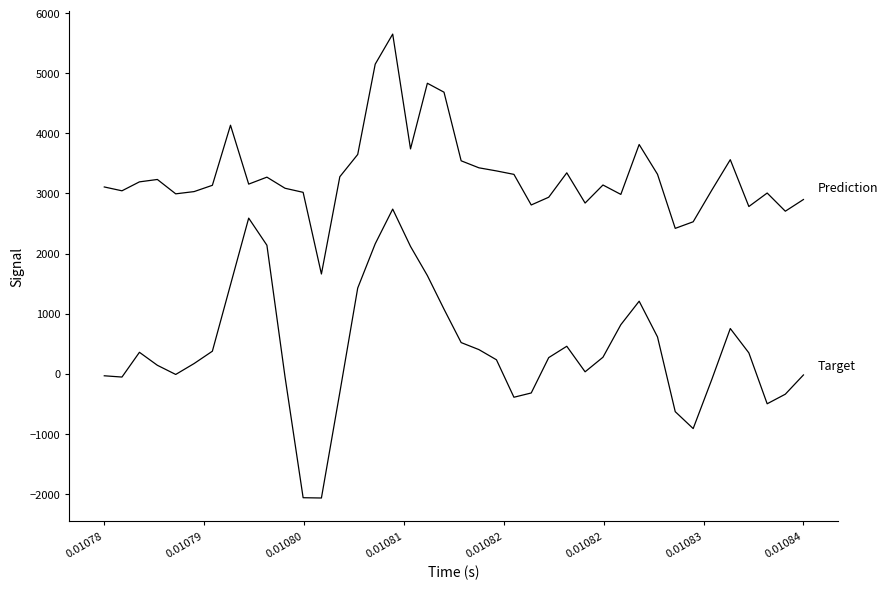

Reading left to right, what are all the values shown in this chart?

prediction: 3108.2	3044.3	3193.1	3232.8	2993.8	3031.2	3135.9	4135.7	3155.6	3271.6	3086.9	3018.8	1659.6	3278.6	3649.3	5151.6	5652.7	3741.5	4834.4	4685.6	3543.8	3427.0	3375.3	3317.8	2808.5	2937.5	3343.5	2840.5	3140.8	2984.4	3814.8	3319.4	2419.2	2528.6	3054.6	3562.3	2782.8	3007.2	2704.7	2899.4
target: -34.5	-55.6	356.3	140.2	-12.4	169.3	374.6	1480.8	2589.7	2138.2	-51.3	-2063.9	-2068.6	-312.4	1425.8	2161.7	2739.9	2118.5	1633.5	1074.7	518.2	401.4	231.7	-391.6	-320.6	268.1	456.8	31.7	274.1	815.9	1206.8	612.3	-631.5	-913.1	-96.7	752.0	346.7	-500.4	-340.9	-20.5